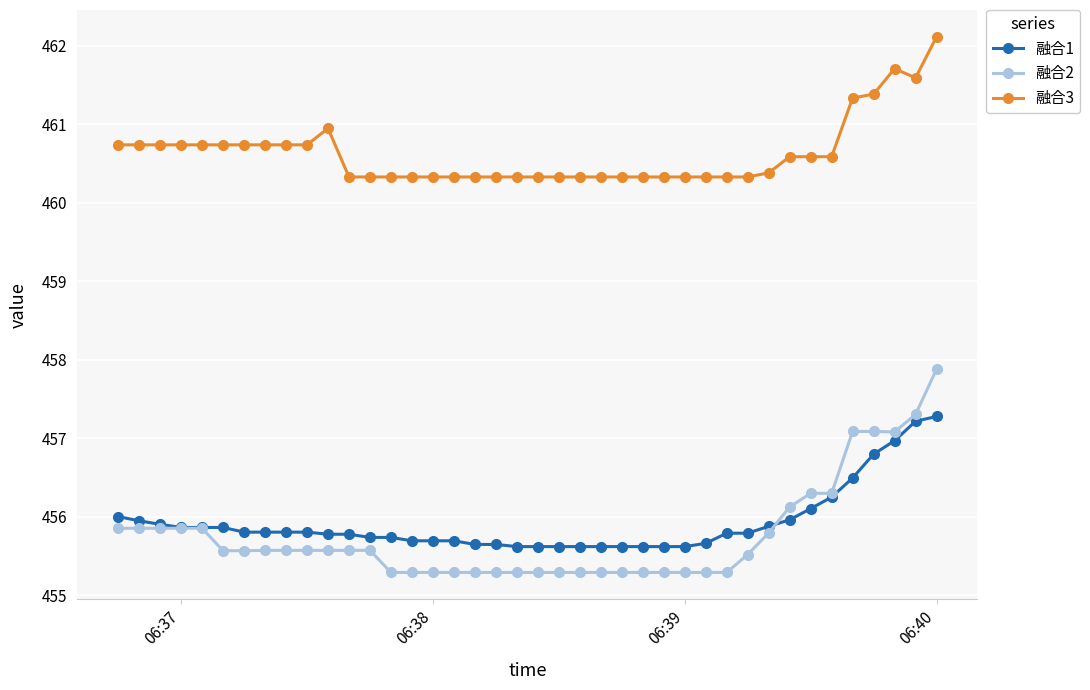

Which series has the largest total across all categories?

融合3